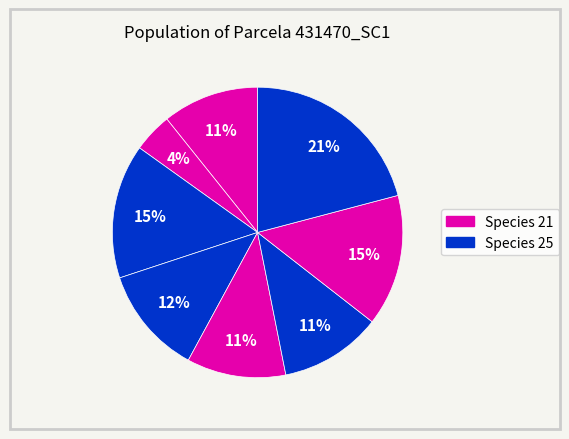

Count the number of slices in the pie.

8